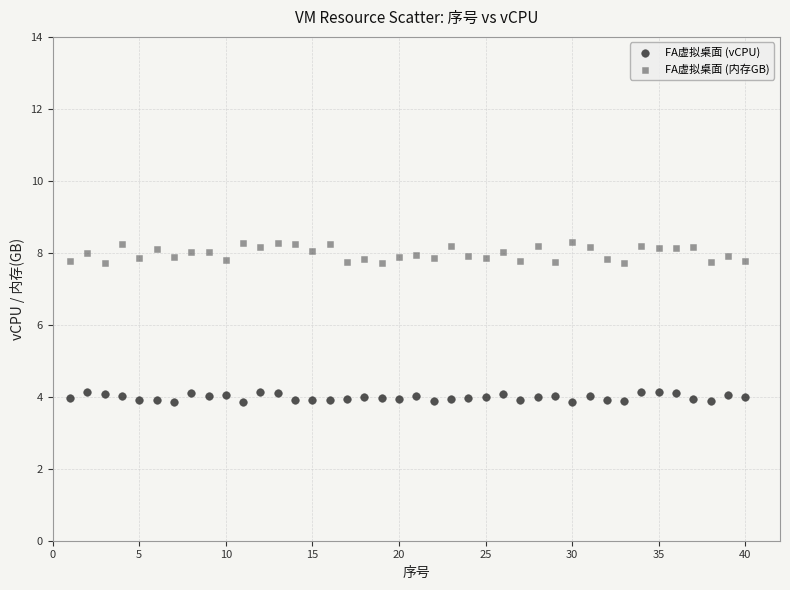

Across all data points, what is the range of Y values (max minus min)?

4.4